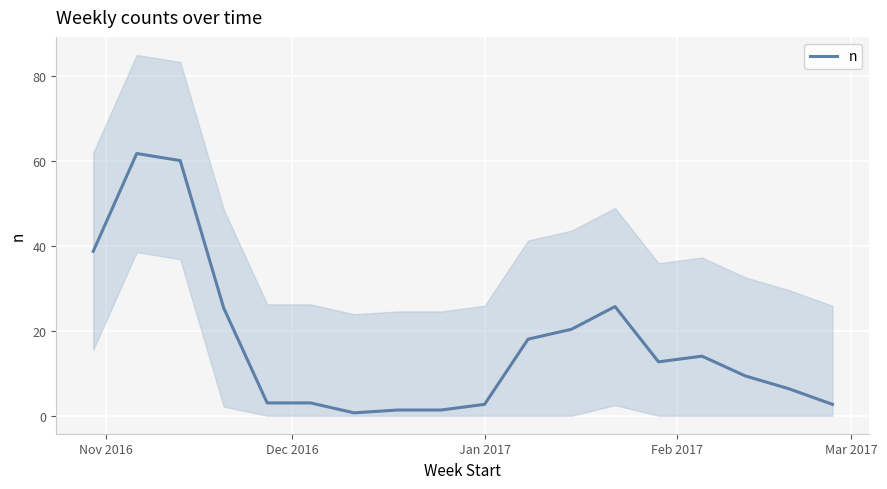

What is the highest value of the n series?

61.7